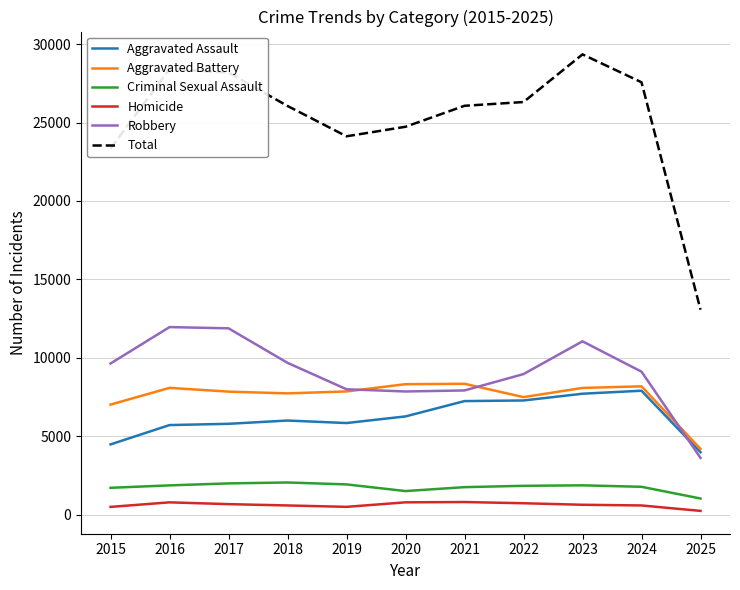

True or false: Total and Aggravated Assault cross at least once.

False